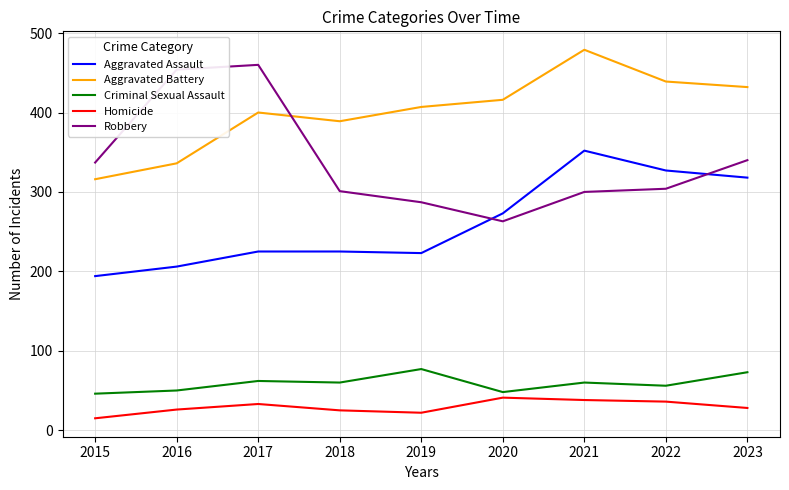

Where do Aggravated Battery and Robbery first cross each other?

2017 and 2018